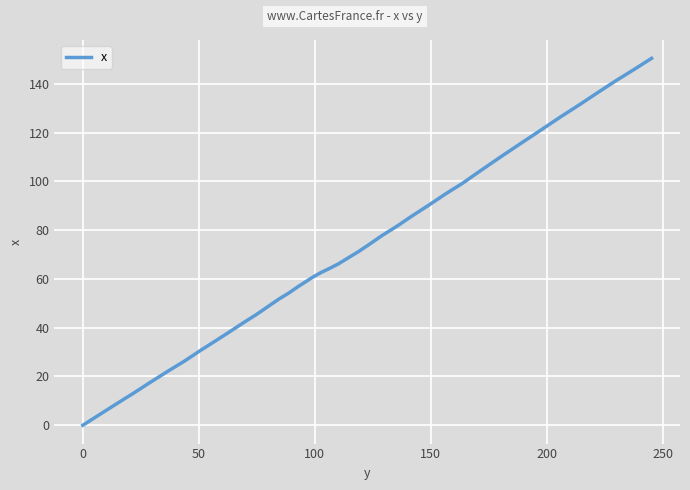

What is the maximum value shown in the chart?

150.5